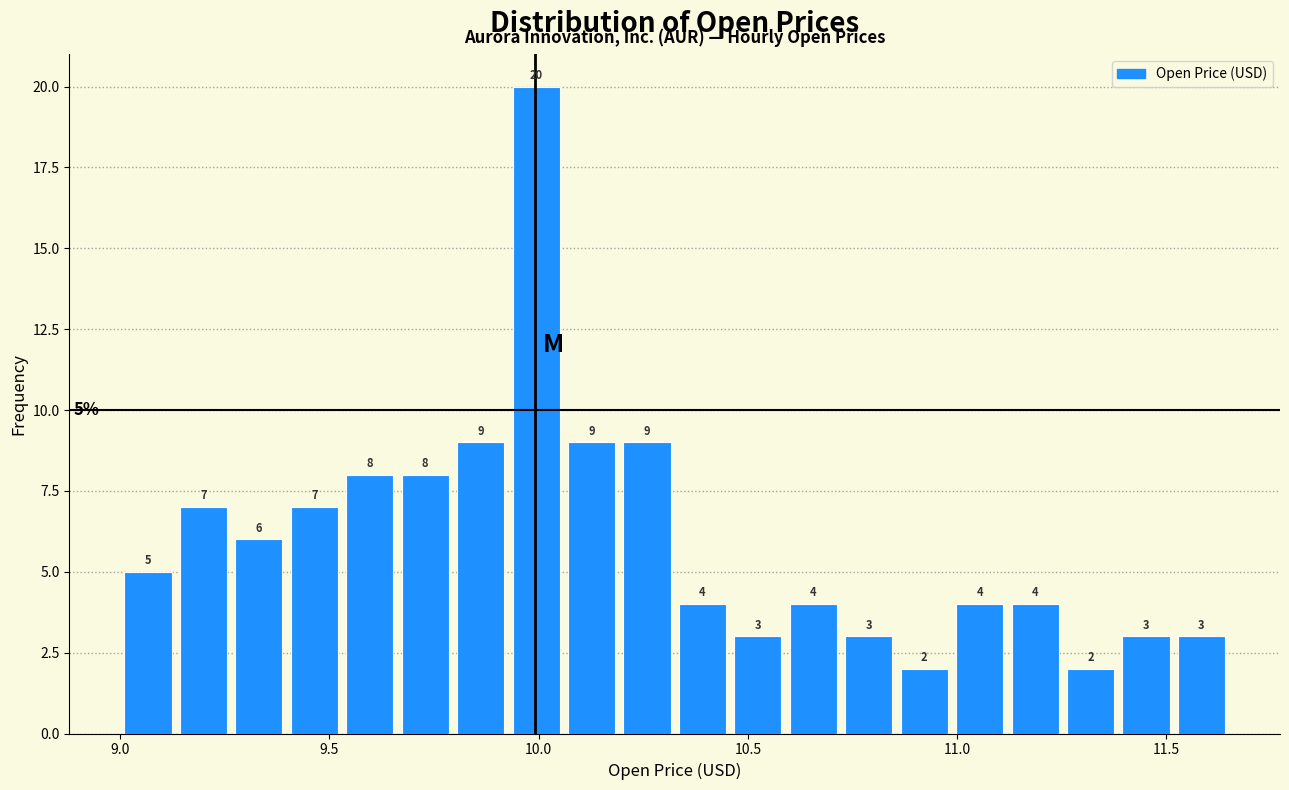

Around what value on the x-axis is the tallest bar? Give the approximate position of its centre, as read against the axis.

10.00